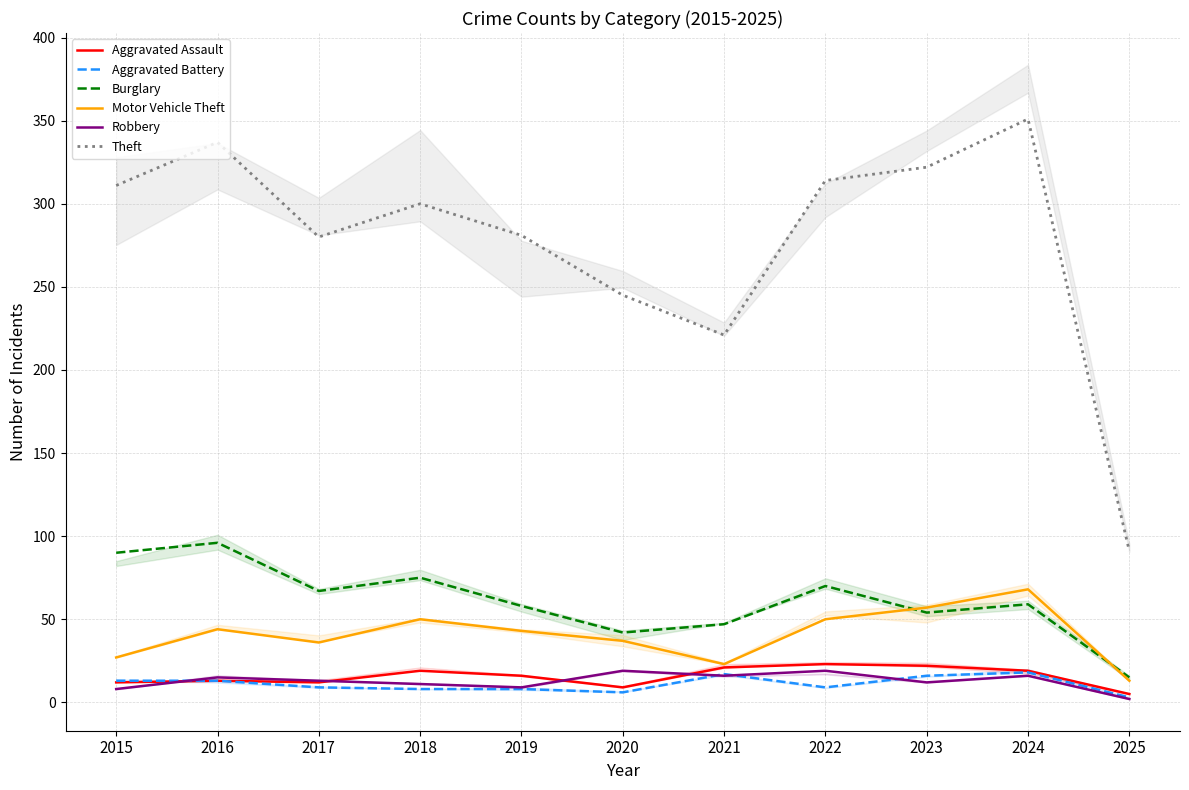

Reading left to right, extract all data points from this chart.

Aggravated Assault: 2015=12	2016=13	2017=12	2018=19	2019=16	2020=9	2021=21	2022=23	2023=22	2024=19	2025=5
Aggravated Battery: 2015=13	2016=13	2017=9	2018=8	2019=8	2020=6	2021=17	2022=9	2023=16	2024=18	2025=3
Burglary: 2015=90	2016=96	2017=67	2018=75	2019=58	2020=42	2021=47	2022=70	2023=54	2024=59	2025=15
Motor Vehicle Theft: 2015=27	2016=44	2017=36	2018=50	2019=43	2020=37	2021=23	2022=50	2023=57	2024=68	2025=13
Robbery: 2015=8	2016=15	2017=13	2018=11	2019=9	2020=19	2021=16	2022=19	2023=12	2024=16	2025=2
Theft: 2015=311	2016=337	2017=280	2018=300	2019=281	2020=245	2021=221	2022=314	2023=322	2024=351	2025=91